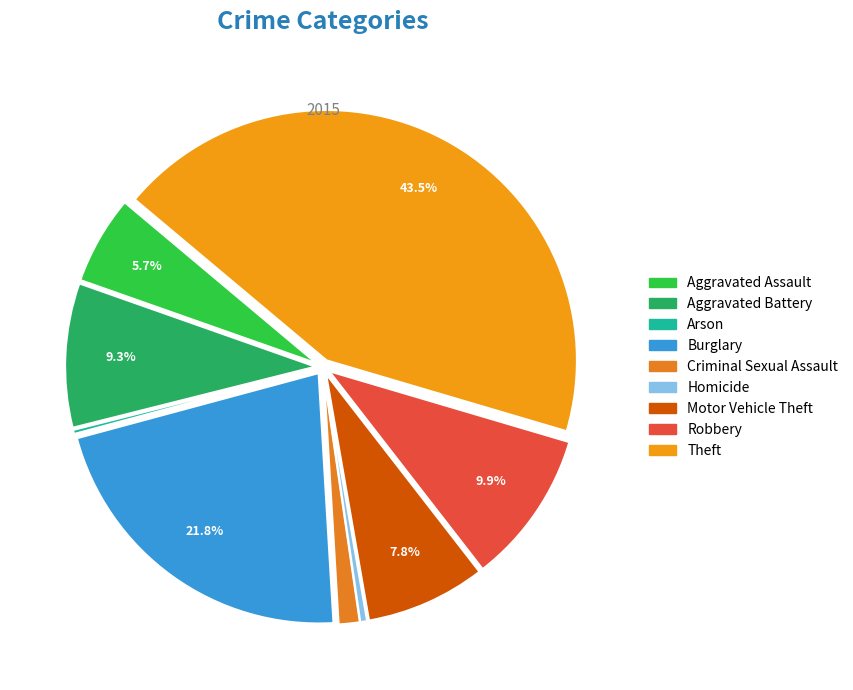

Is there a majority slice in this chart?

No